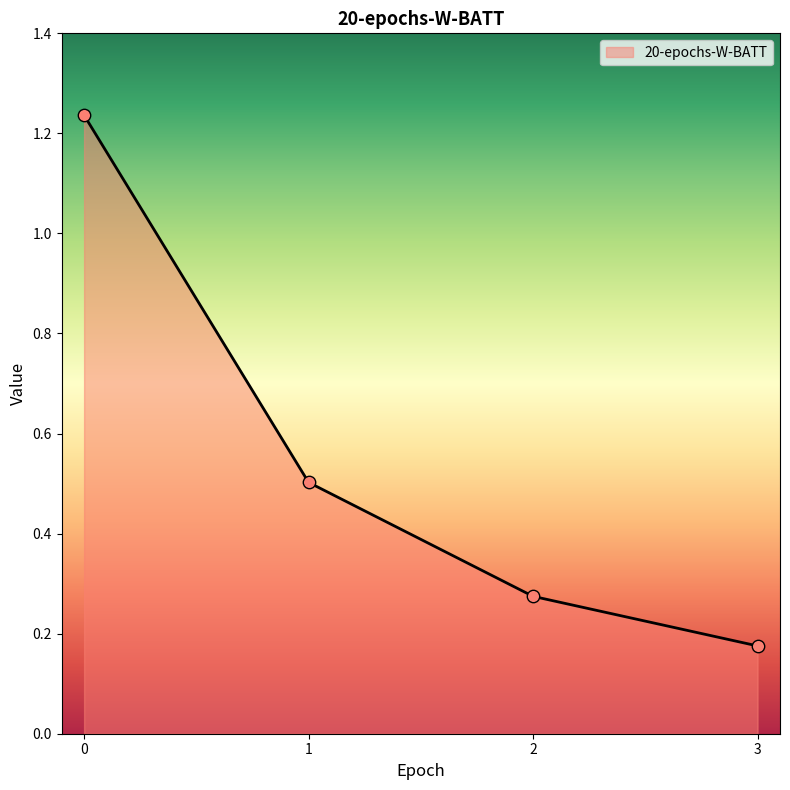

Which has a higher value, 3 or 2?

2